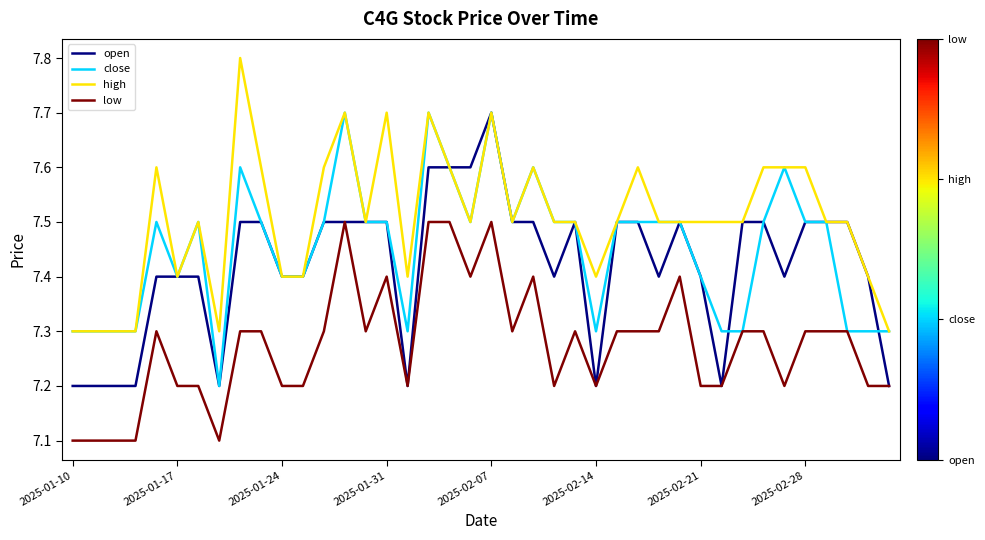

How many open values are between 7 and 8?

40